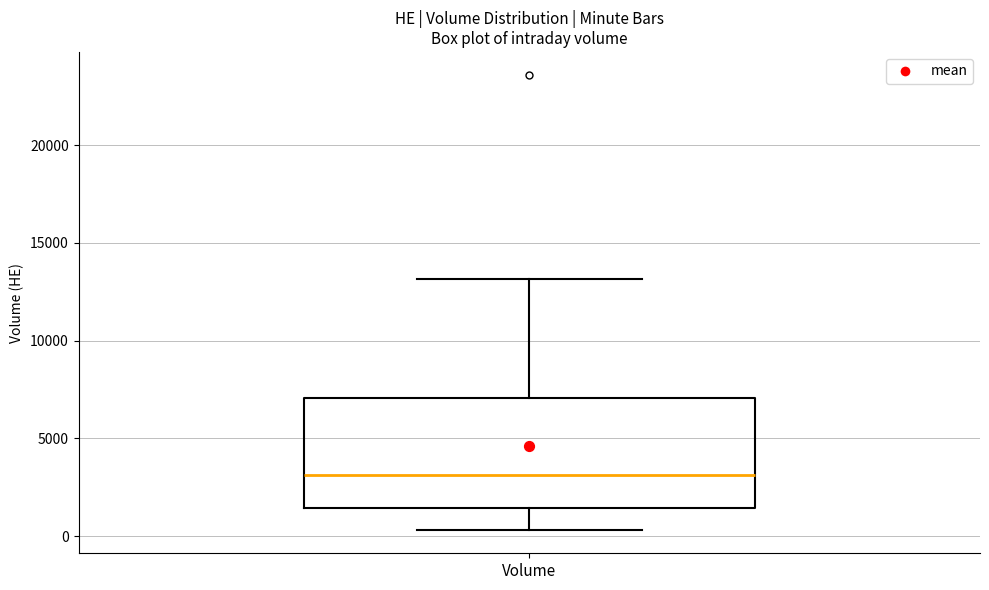

Transcribe this box plot: give where the median line is, the range the box spans, and where the two whiskers end, as read against the y-axis. The values are not printed on the chart, so give them approximately, as read against the axis.

median 3000, box 1500 to 7000, whiskers 500 to 13000